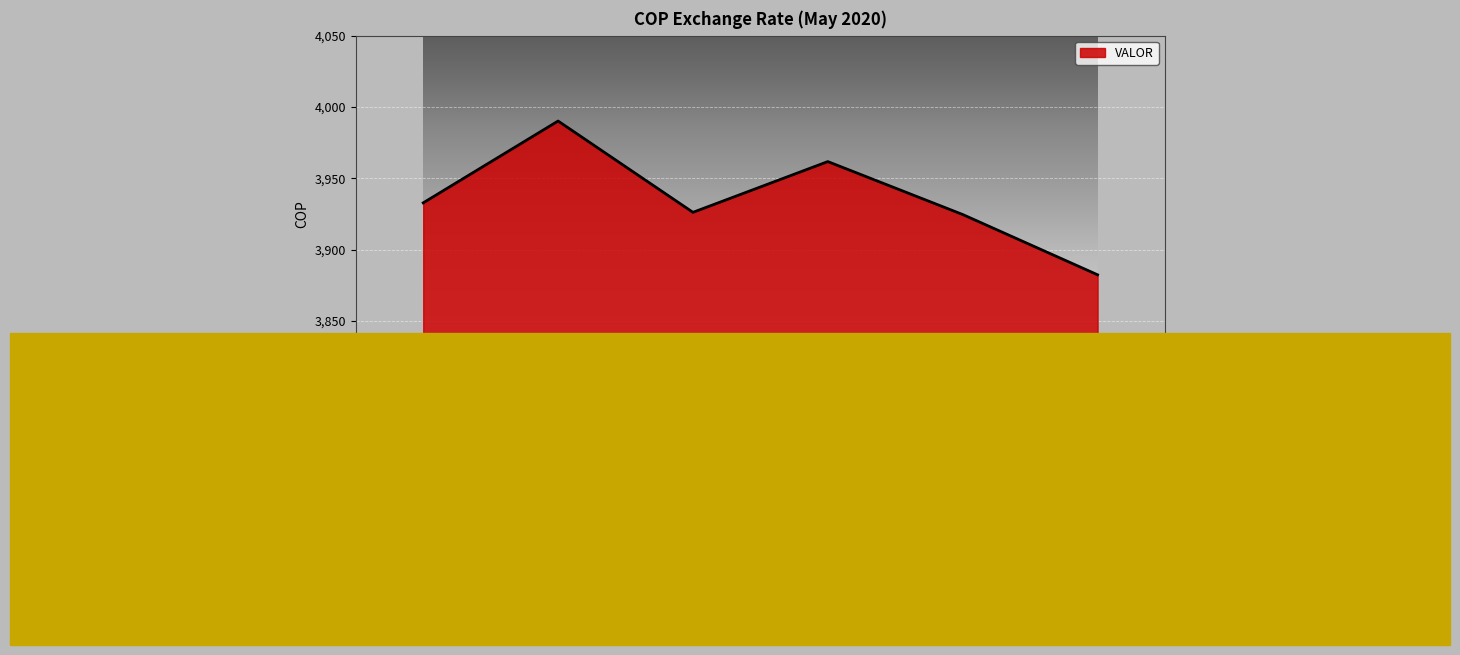

What is the difference between the values at 2020-05-07 and 2020-05-01?

28.9